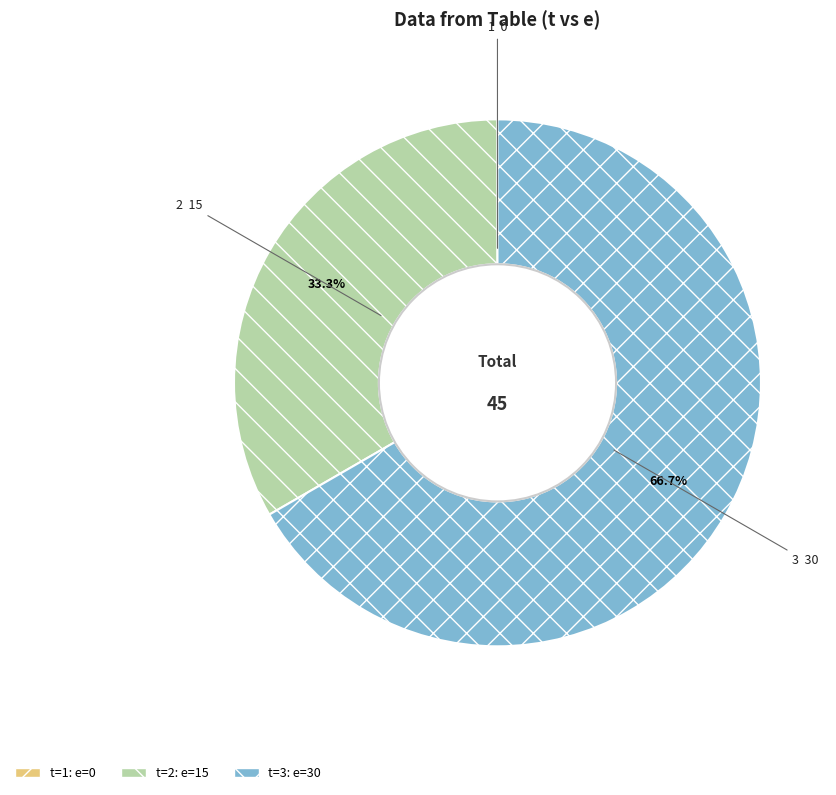

The 2 slice represents 33% of the pie. True or false?

True